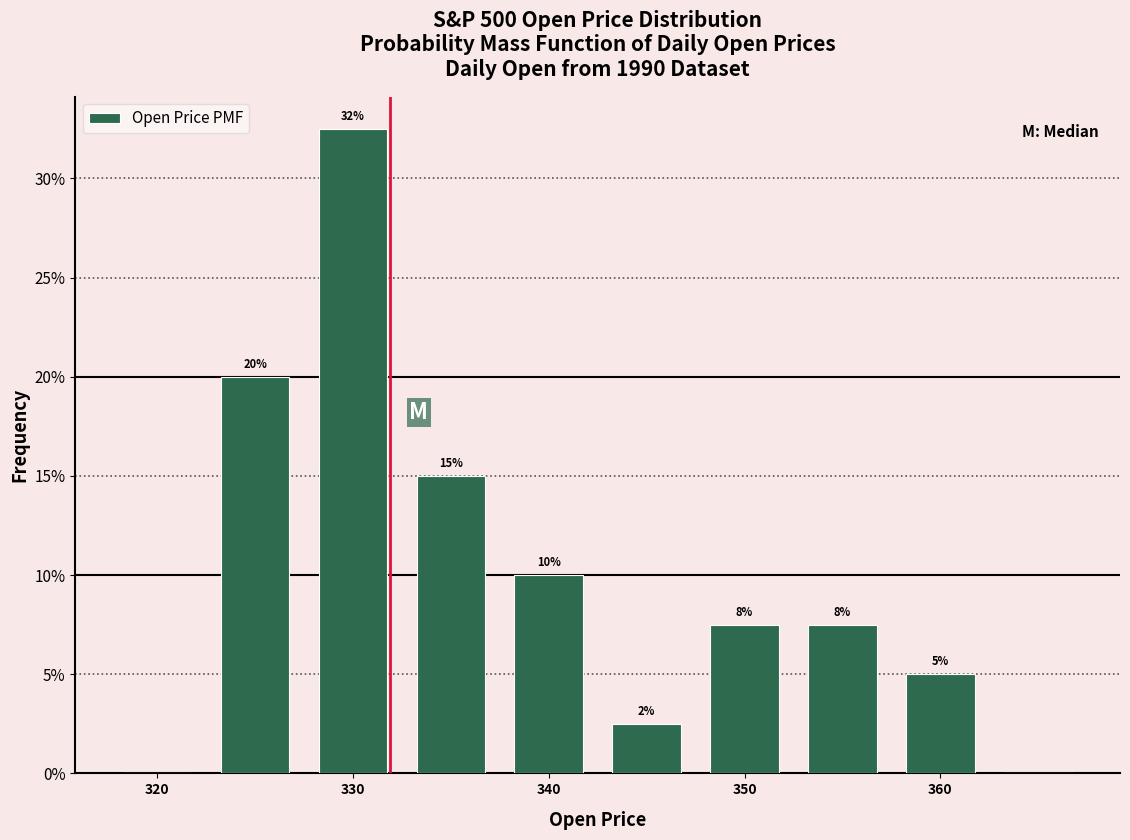

Which range on the x-axis has the tallest bar?

328 to 333